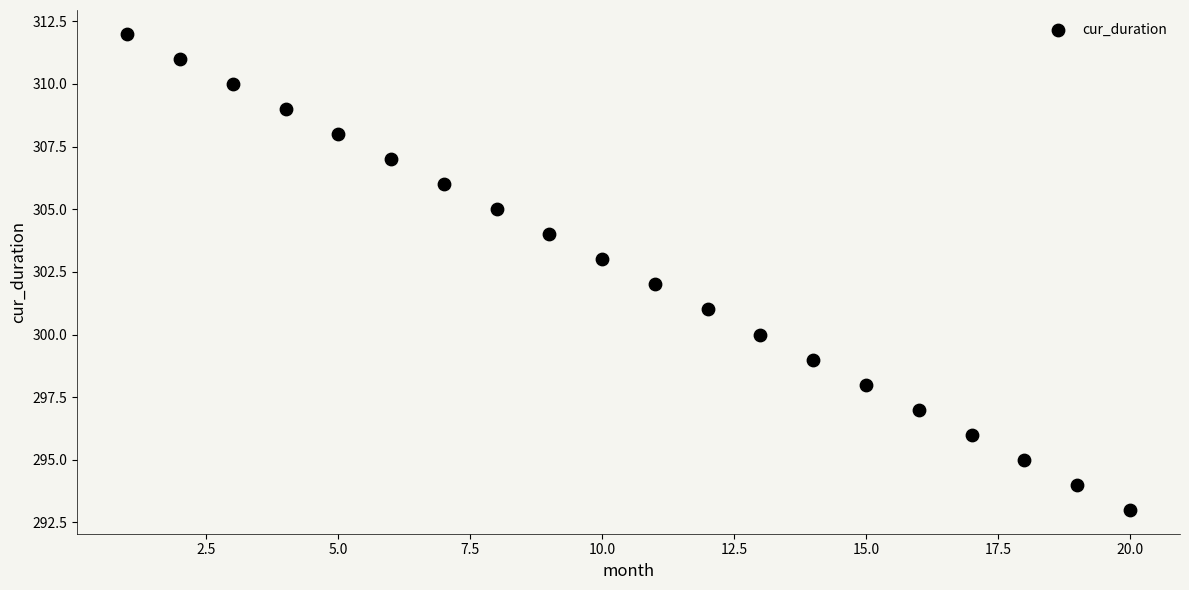

What is the range of X values (max minus min)?

19